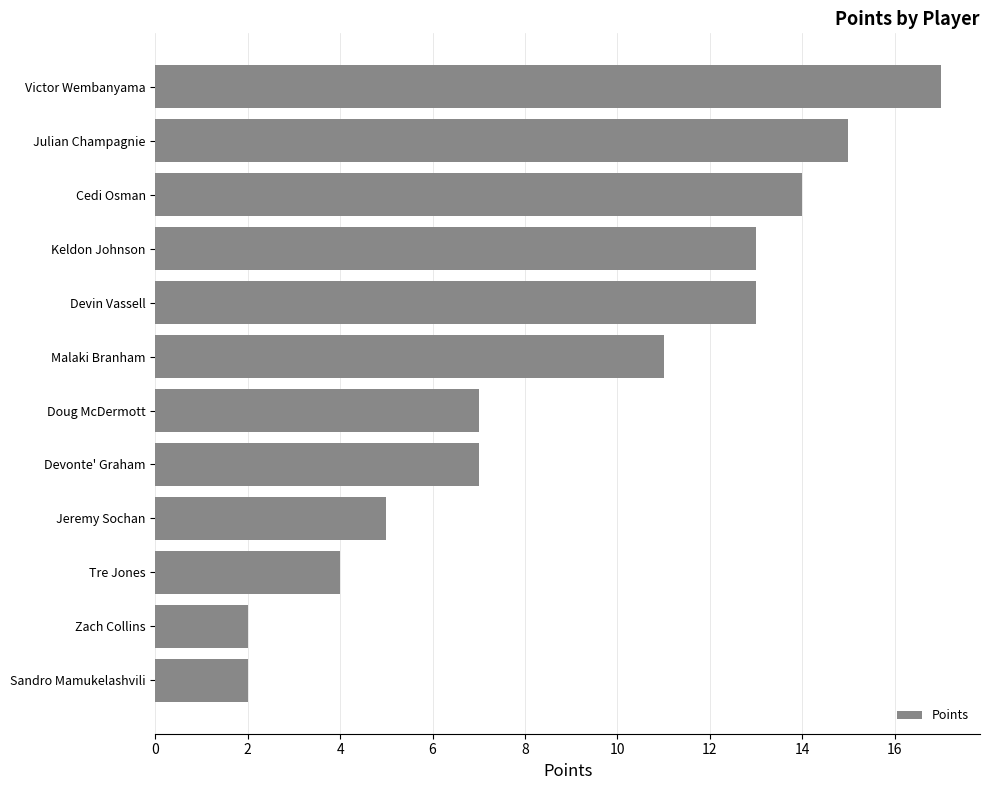

What is the difference between the second highest and minimum values?

13